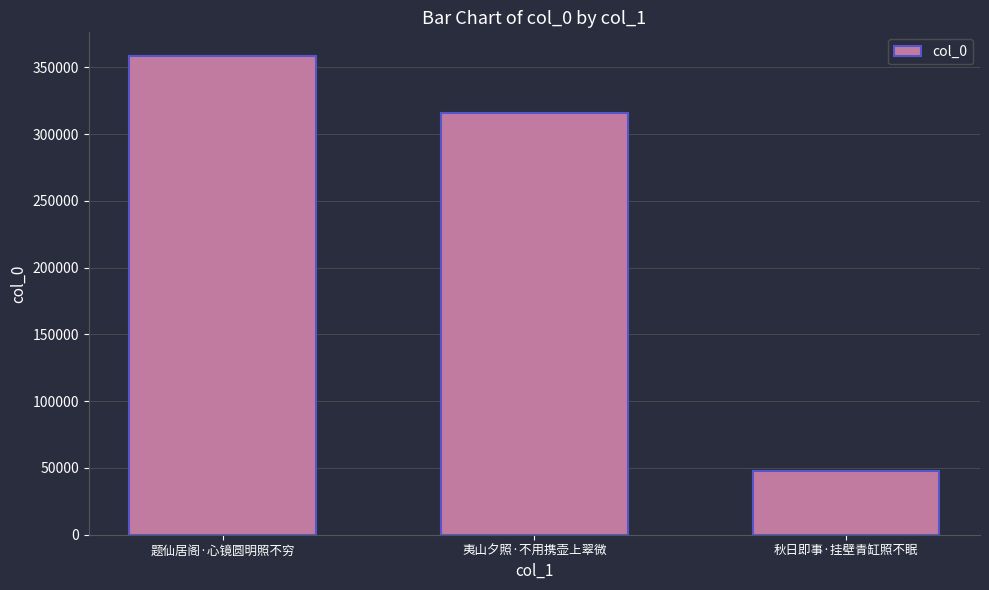

Reading left to right, what are all the values shown in this chart?

358420	315620	47857